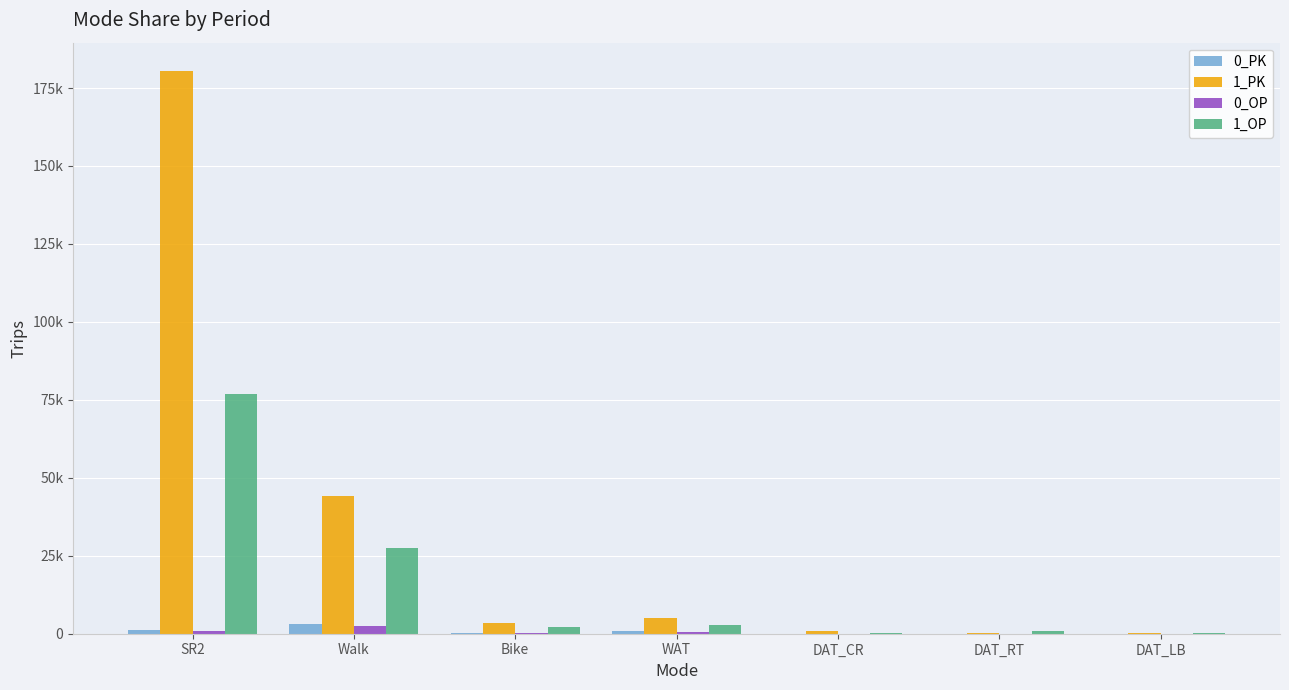

Where does the 0_PK series first go above 350?

SR2